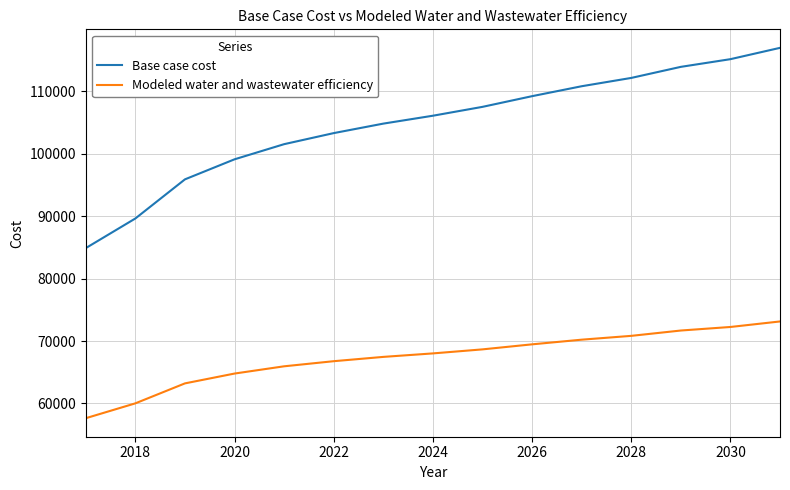

What is the difference between the maximum and minimum values in the Base case cost series?

32095.0